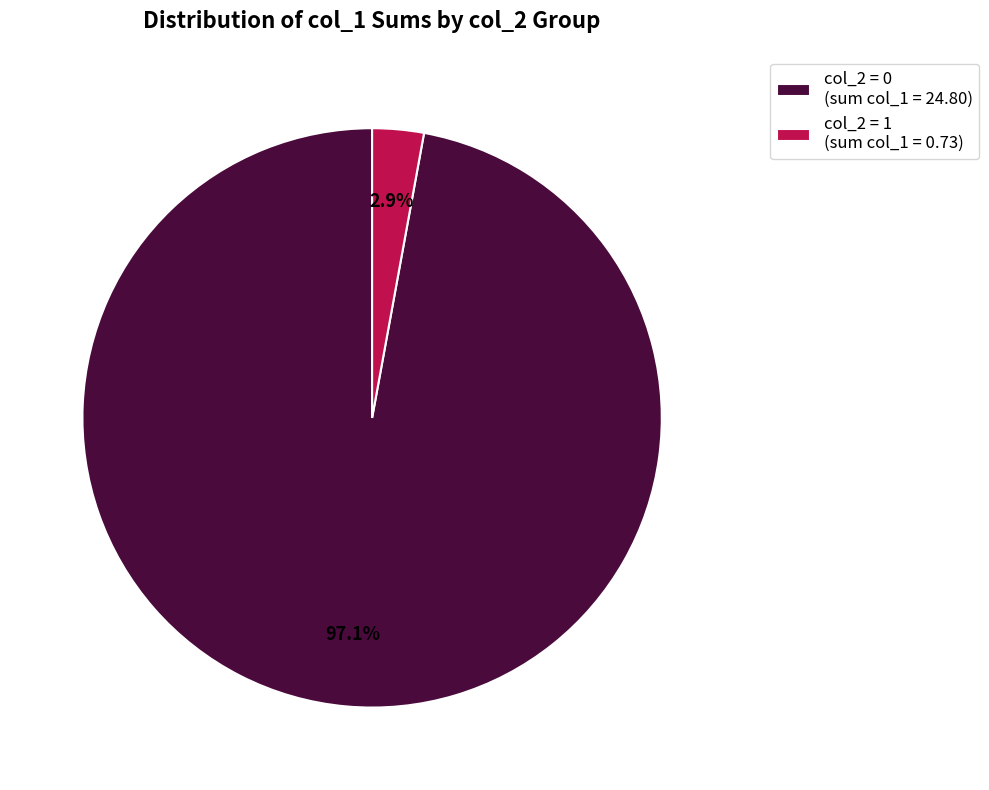

Which category accounts for the majority?

col_2 = 0 (sum col_1 = 24.80)